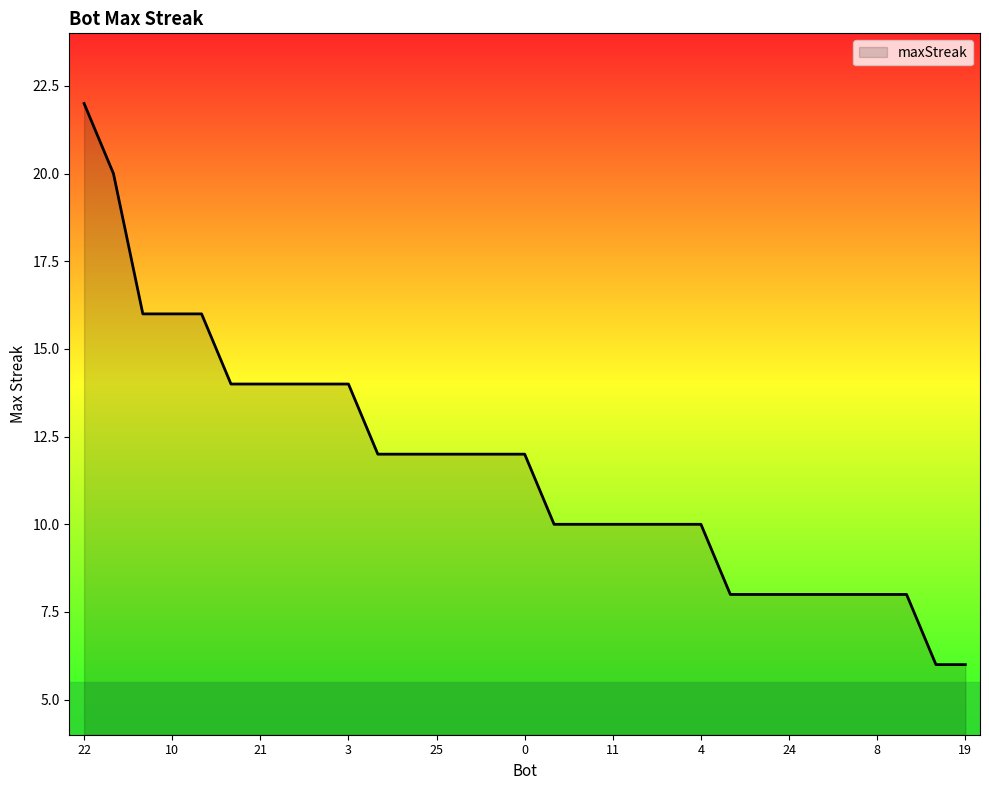

What is the minimum value shown in the chart?

6